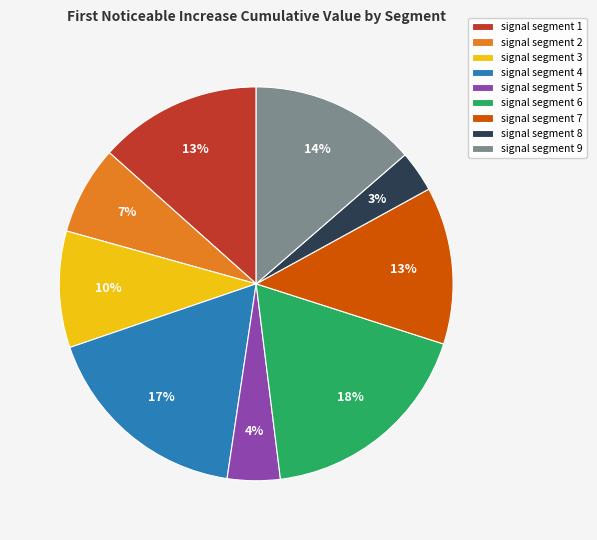

To the nearest percent, what is the combined percentage of signal segment 1 and signal segment 6?

31%